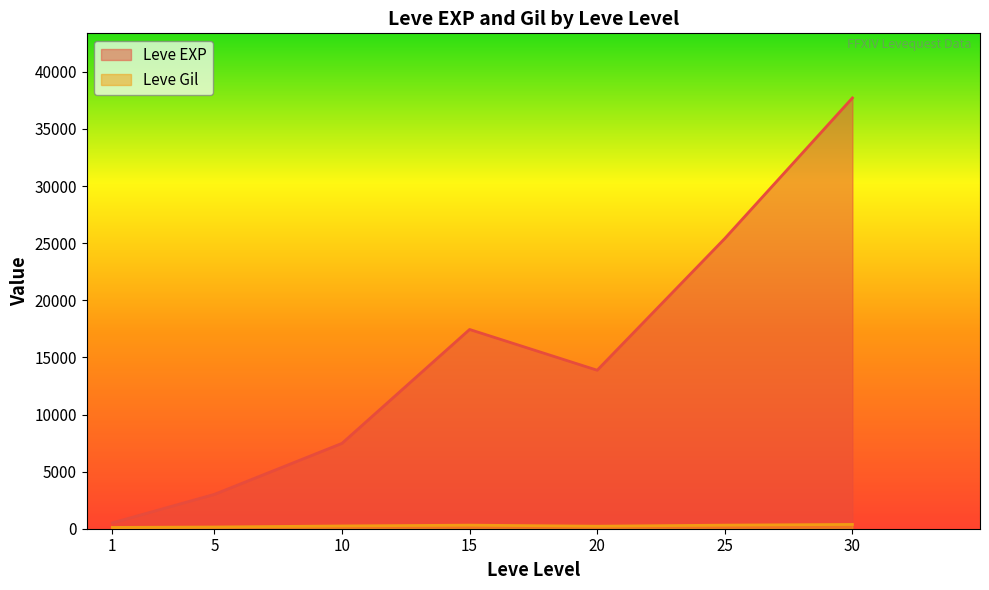

Is the value of Leve EXP at 25 greater than the value of Leve Gil at 5?

Yes